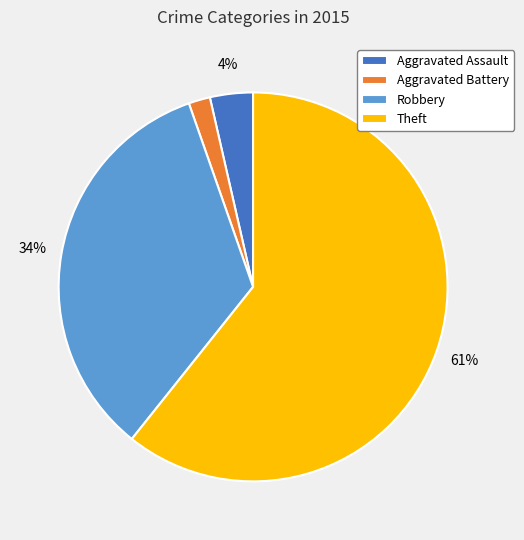

To the nearest percent, what is the average slice percentage?

25%